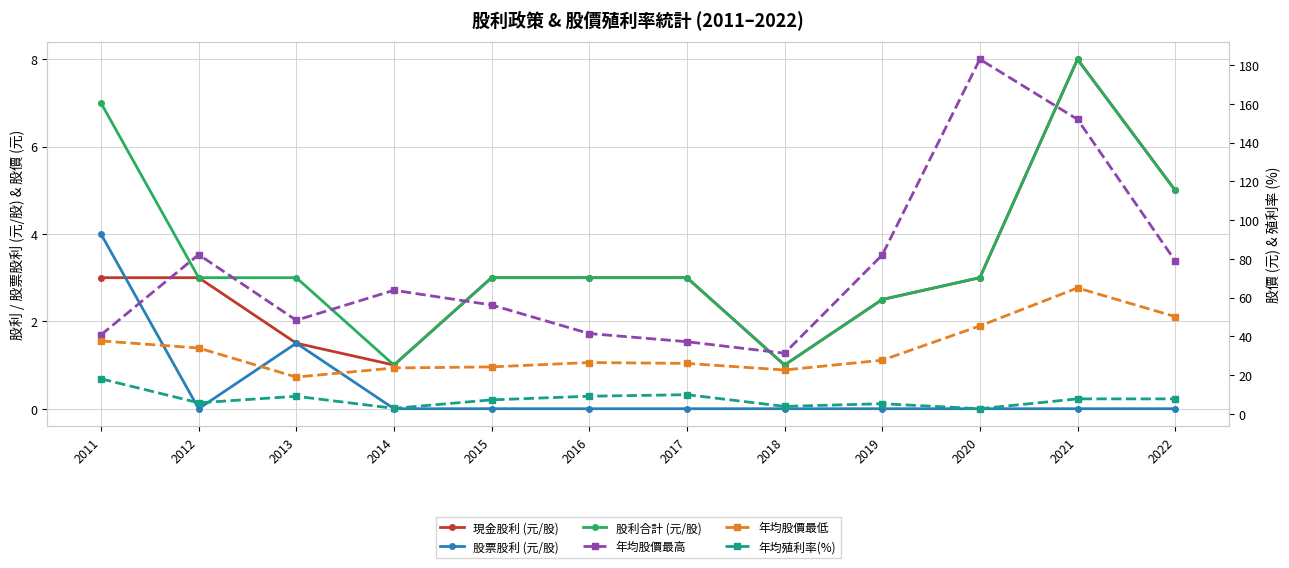

What is the difference between the highest and lowest values at 2013?

46.8